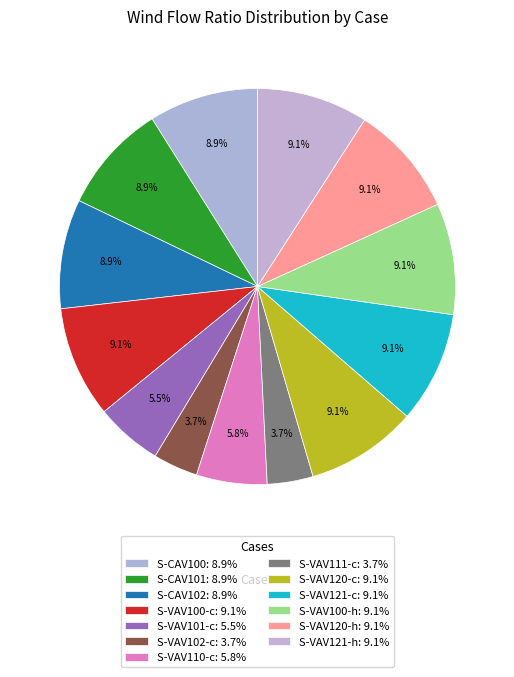

Count the number of slices in the pie.

13